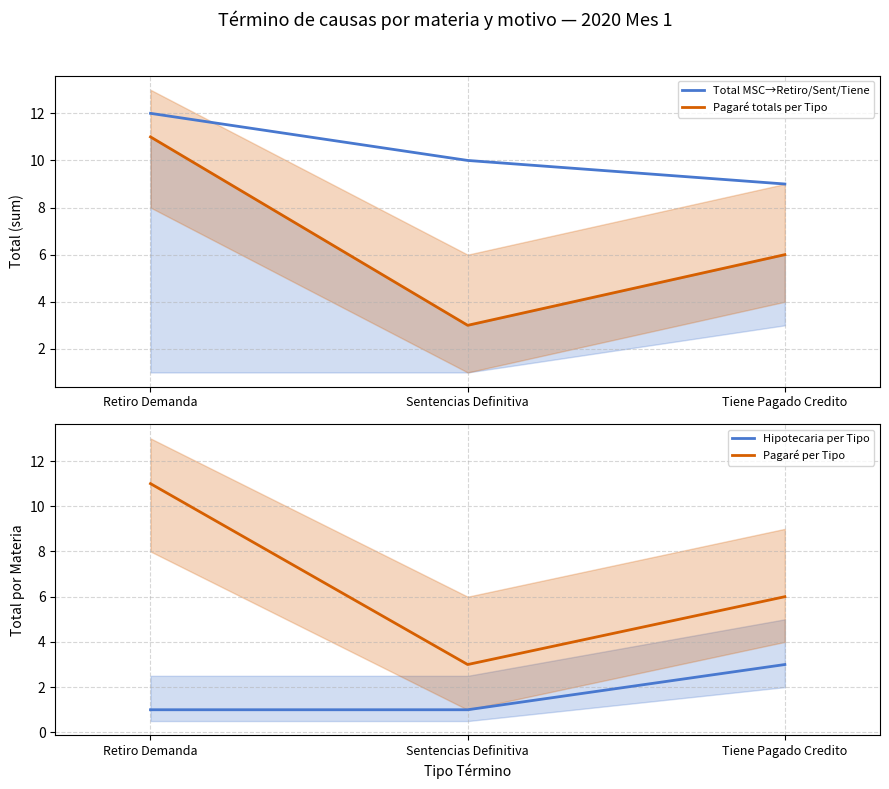

Reading left to right, transcribe all the data shown in this chart.

Total MSC→Retiro/Sent/Tiene: Retiro Demanda=12	Sentencias Definitiva=10	Tiene Pagado Credito=9
Pagaré totals per Tipo: Retiro Demanda=11	Sentencias Definitiva=3	Tiene Pagado Credito=6
Hipotecaria per Tipo: Retiro Demanda=1	Sentencias Definitiva=1	Tiene Pagado Credito=3
Pagaré per Tipo: Retiro Demanda=11	Sentencias Definitiva=3	Tiene Pagado Credito=6